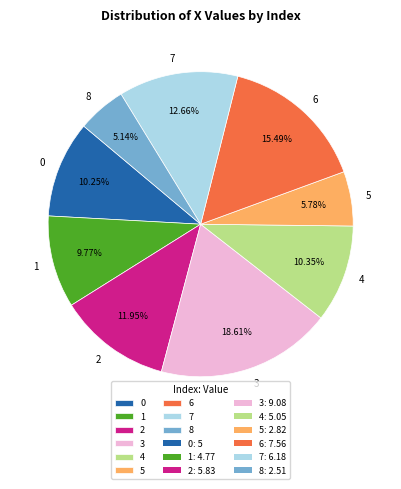

What is the smallest slice in the pie chart?

8